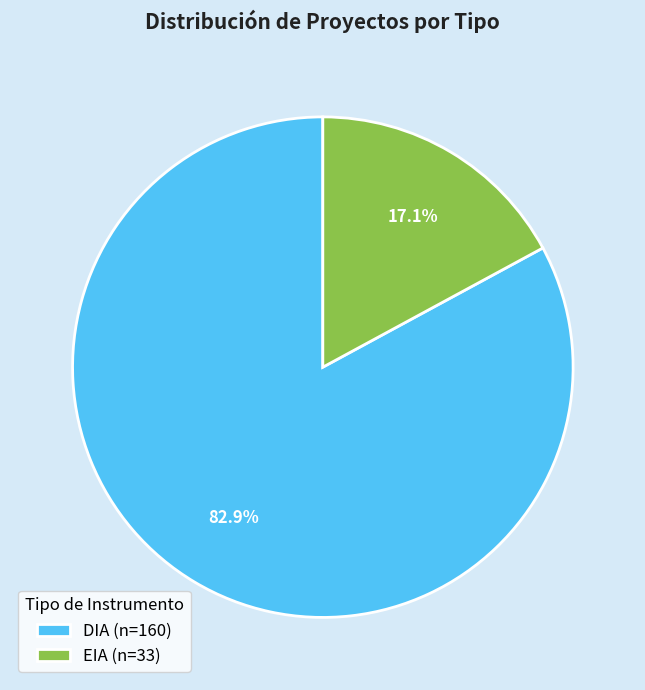

Which category has the biggest portion of the pie?

DIA